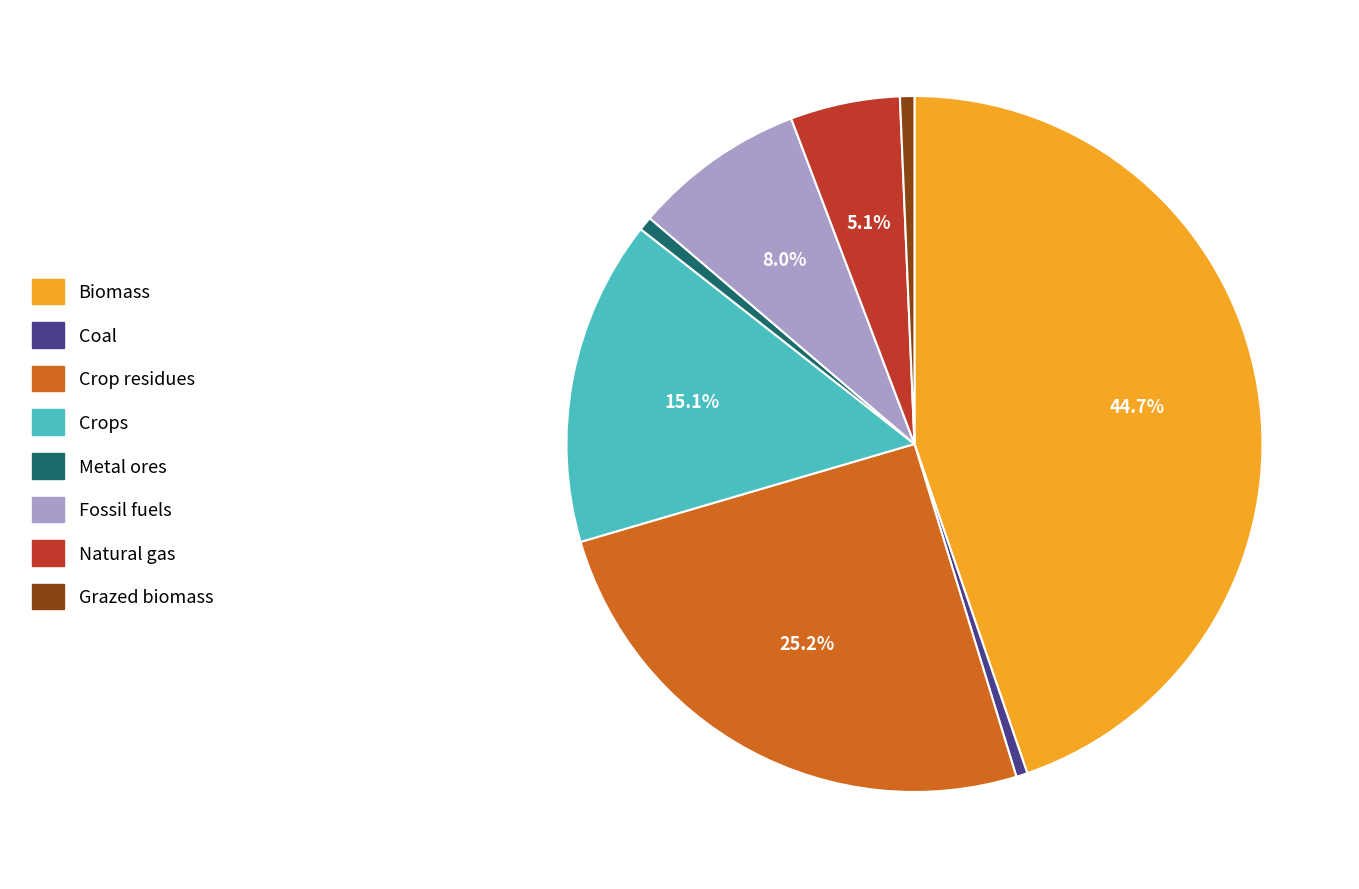

How many segments does this pie chart have?

8